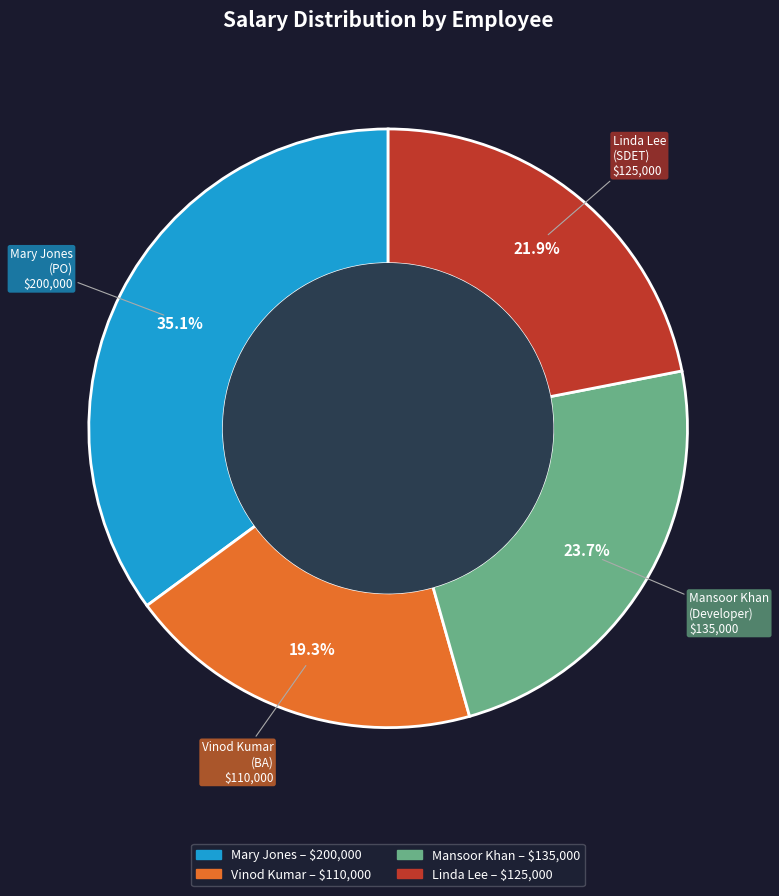

Combined, what portion of the pie is Mansoor and Mary?

58.8%